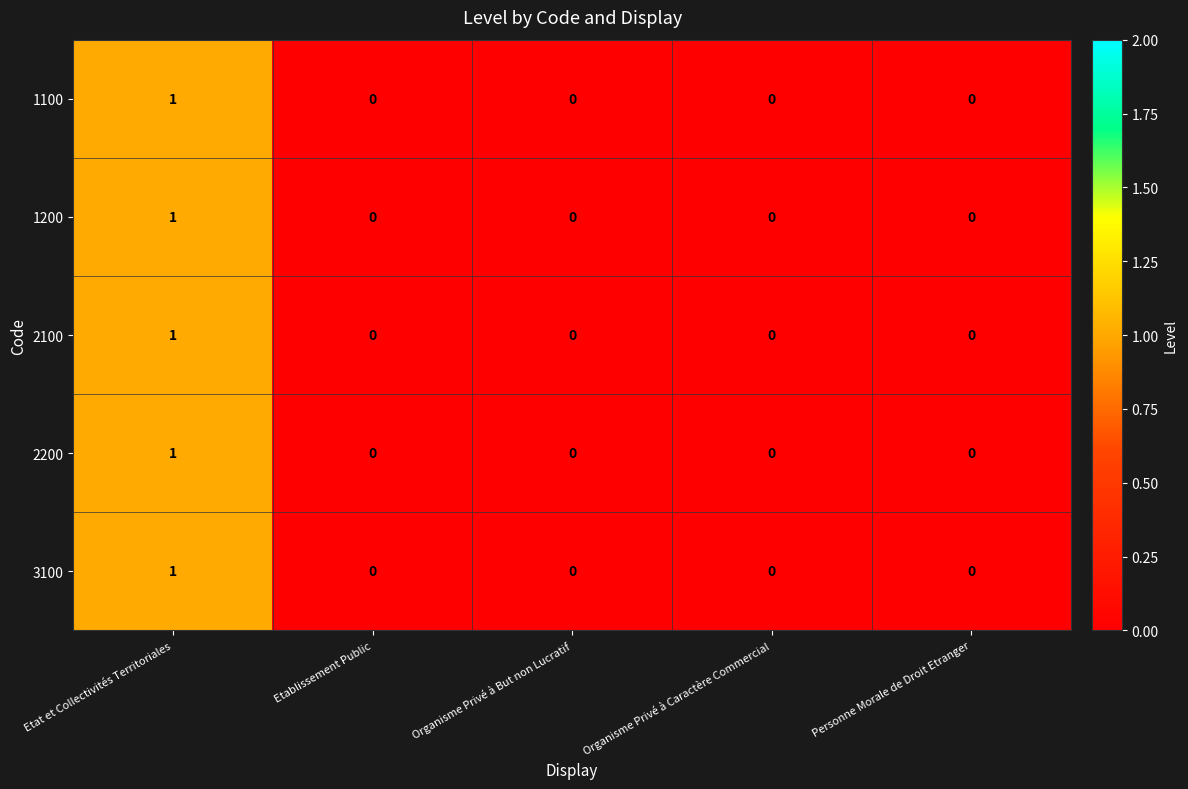

Reading left to right, extract all data points from this chart.

1100: 1	0	0	0	0
1200: 1	0	0	0	0
2100: 1	0	0	0	0
2200: 1	0	0	0	0
3100: 1	0	0	0	0